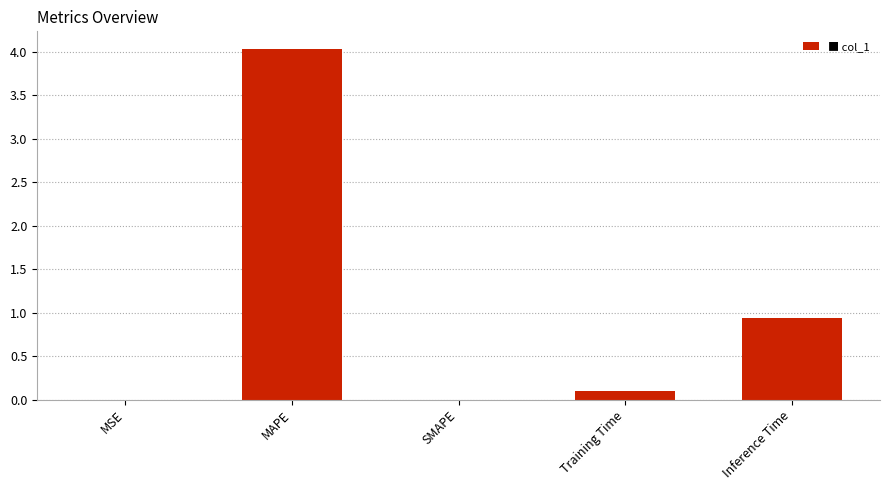

Which has a higher value, Training Time or MAPE?

MAPE